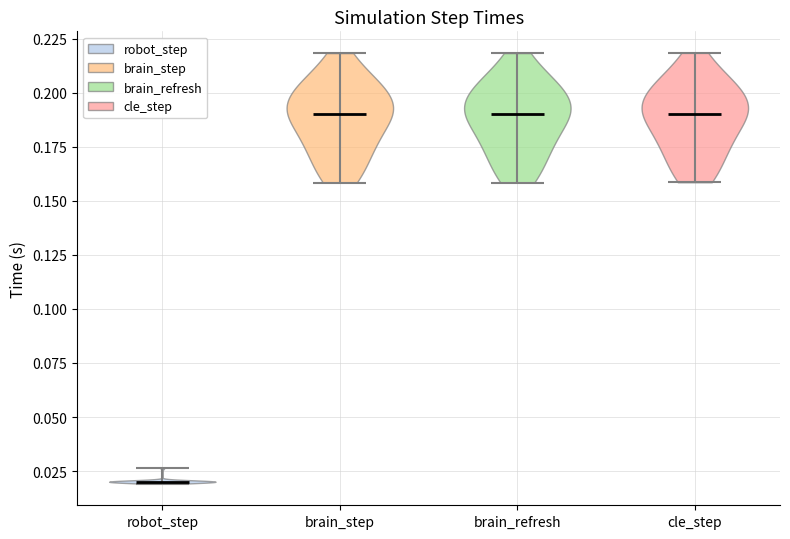

What is the highest point the violin for cle_step reaches on the y-axis? The values are not printed on the chart, so give them approximately, as read against the axis.

0.220